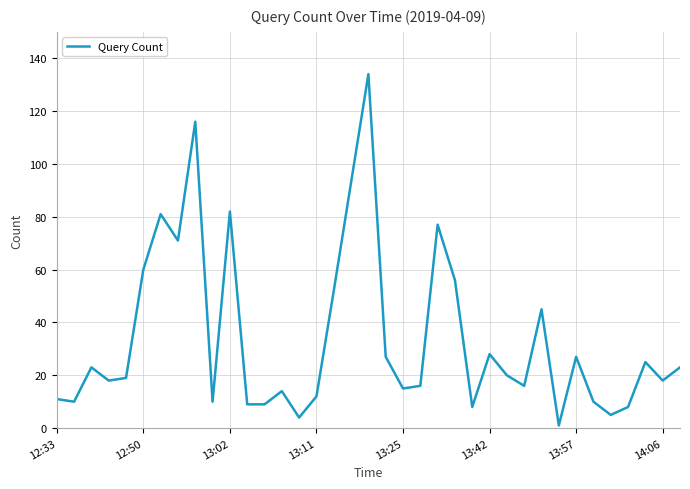

What is the greatest value displayed?

134